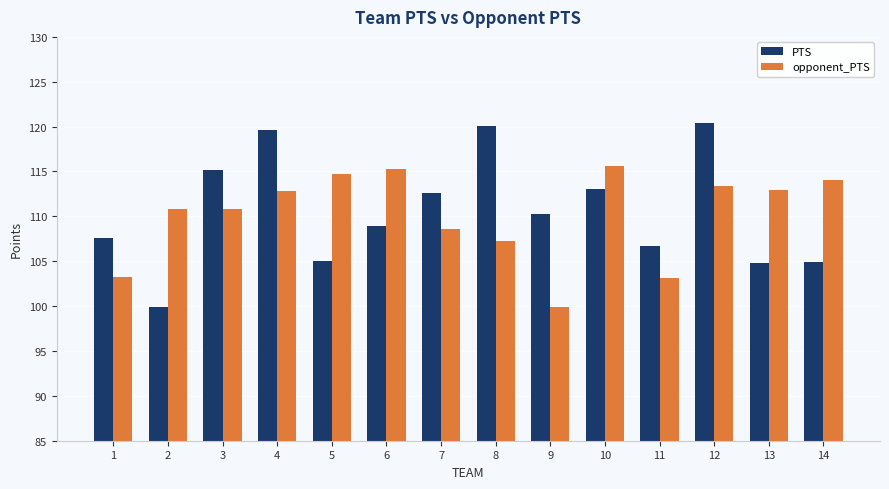

List the series in order of their peak value, lowest first.

opponent_PTS, PTS